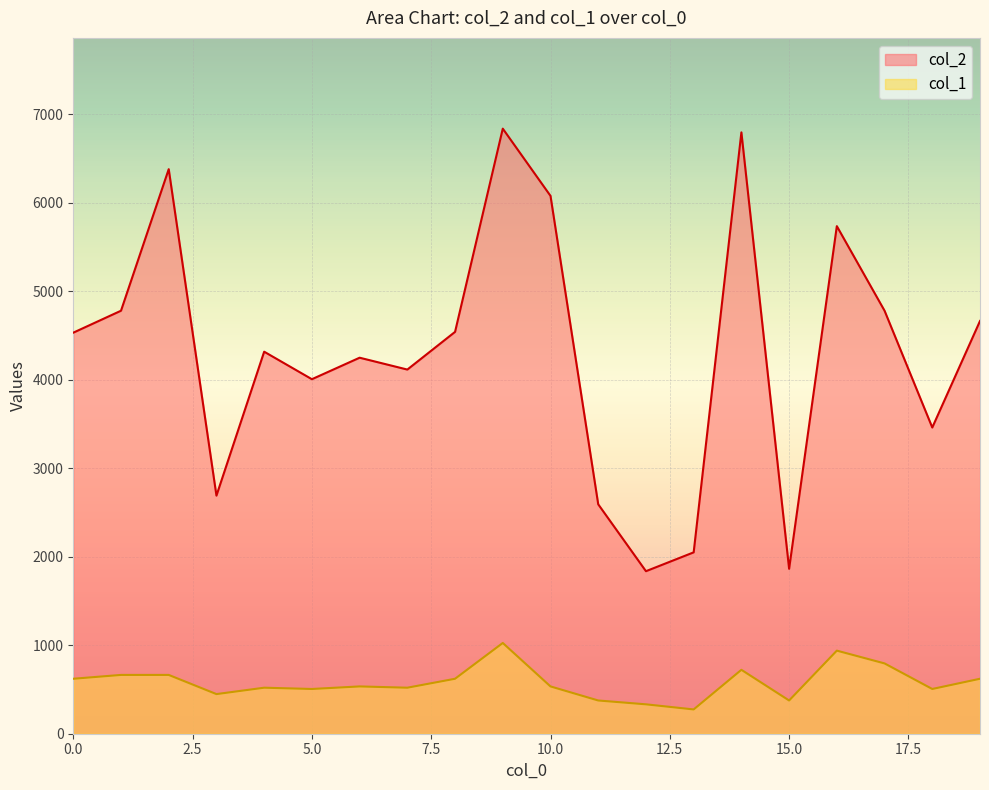

Reading right to left, list all the values displayed in this chart.

col_2: 4665.0	3461.0	4781.0	5737.0	1864.0	6797.0	2050.0	1837.0	2593.0	6079.0	6839.0	4542.0	4116.0	4250.0	4007.0	4318.0	2691.0	6381.0	4781.0	4533.0
col_1: 621.3	505.7	794.7	939.2	375.7	722.4	274.5	332.3	375.7	534.6	1025.8	621.3	520.1	534.6	505.7	520.1	447.9	664.6	664.6	621.3